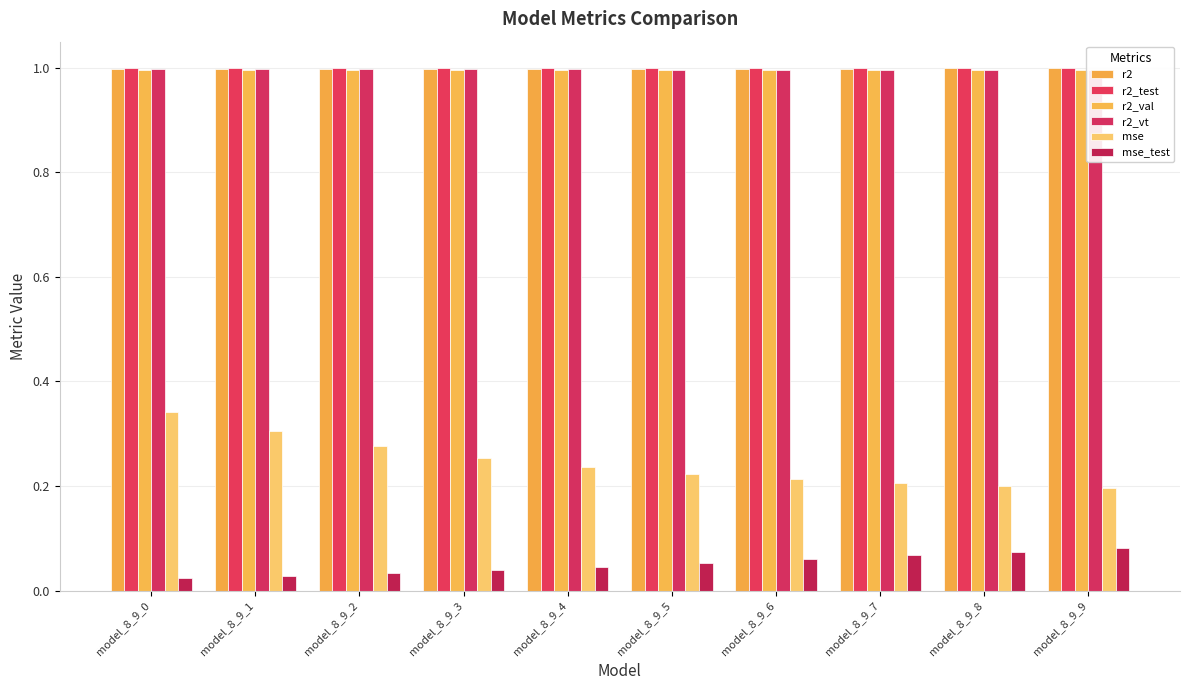

True or false: r2_vt has a value of 1.0 at model_8_9_7.

True